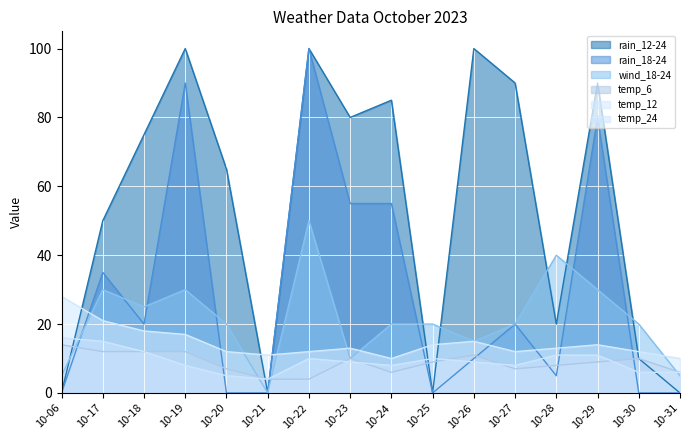

The value of temp_24 at 10-06 is 16. True or false?

True